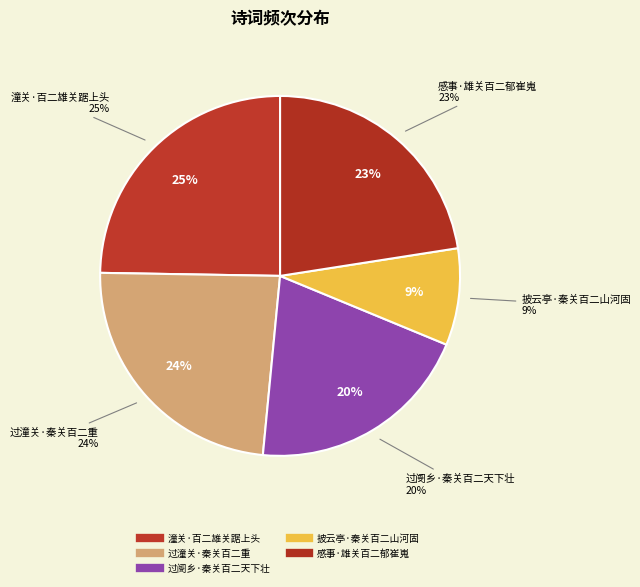

To the nearest percent, what is the average slice percentage?

20%